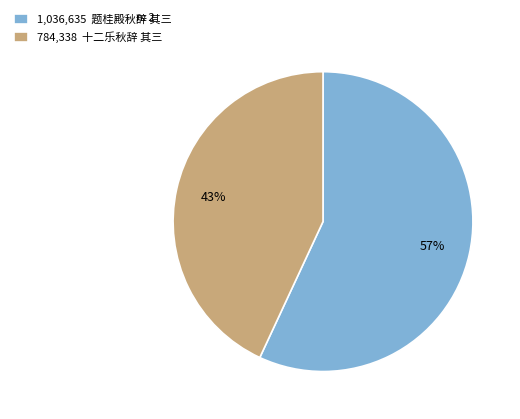

To the nearest percent, what portion does 784,338 十二乐秋辞 其三 represent?

43%